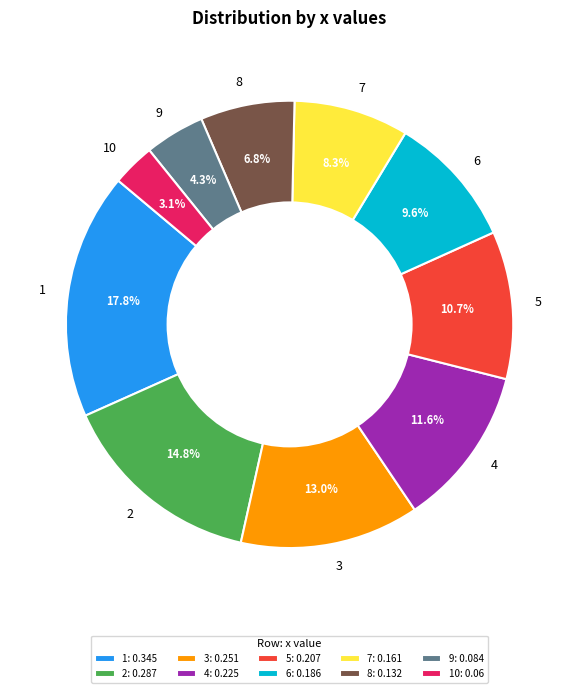

The 9 slice represents 4% of the pie. True or false?

True